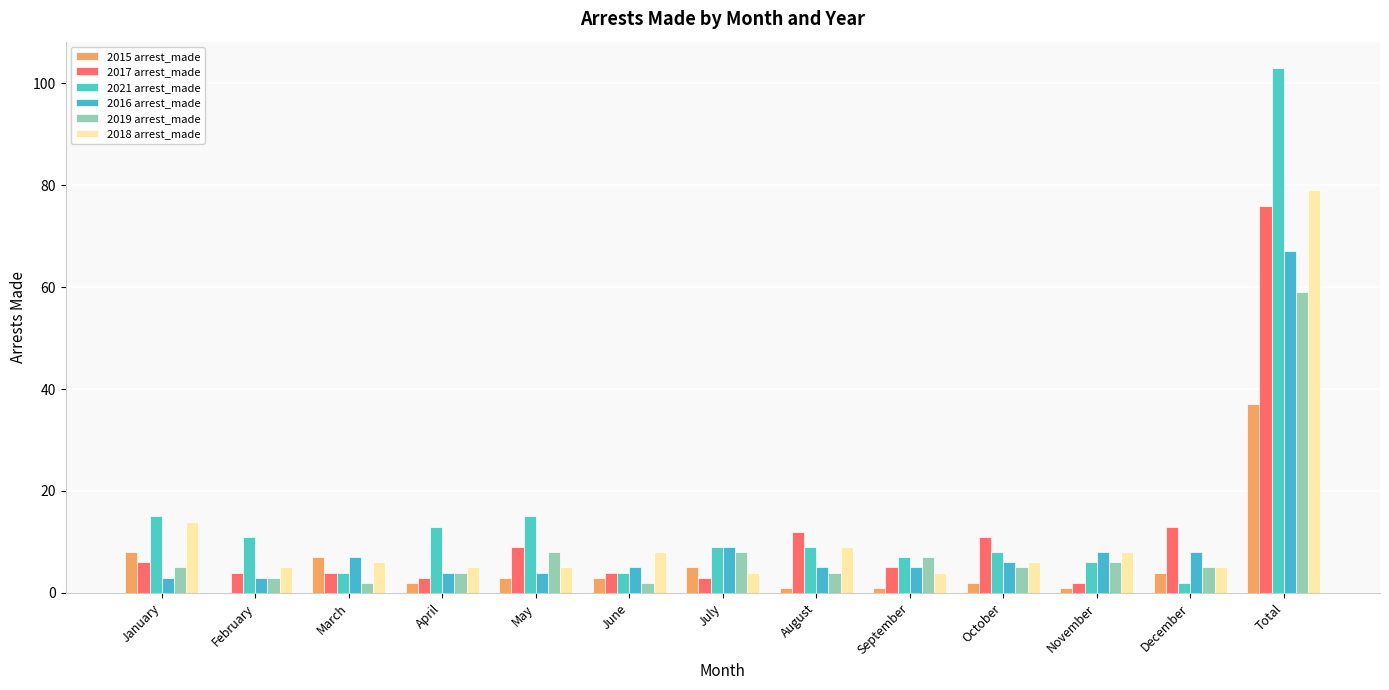

True or false: 2018 arrest_made has a value of 5 at December.

True